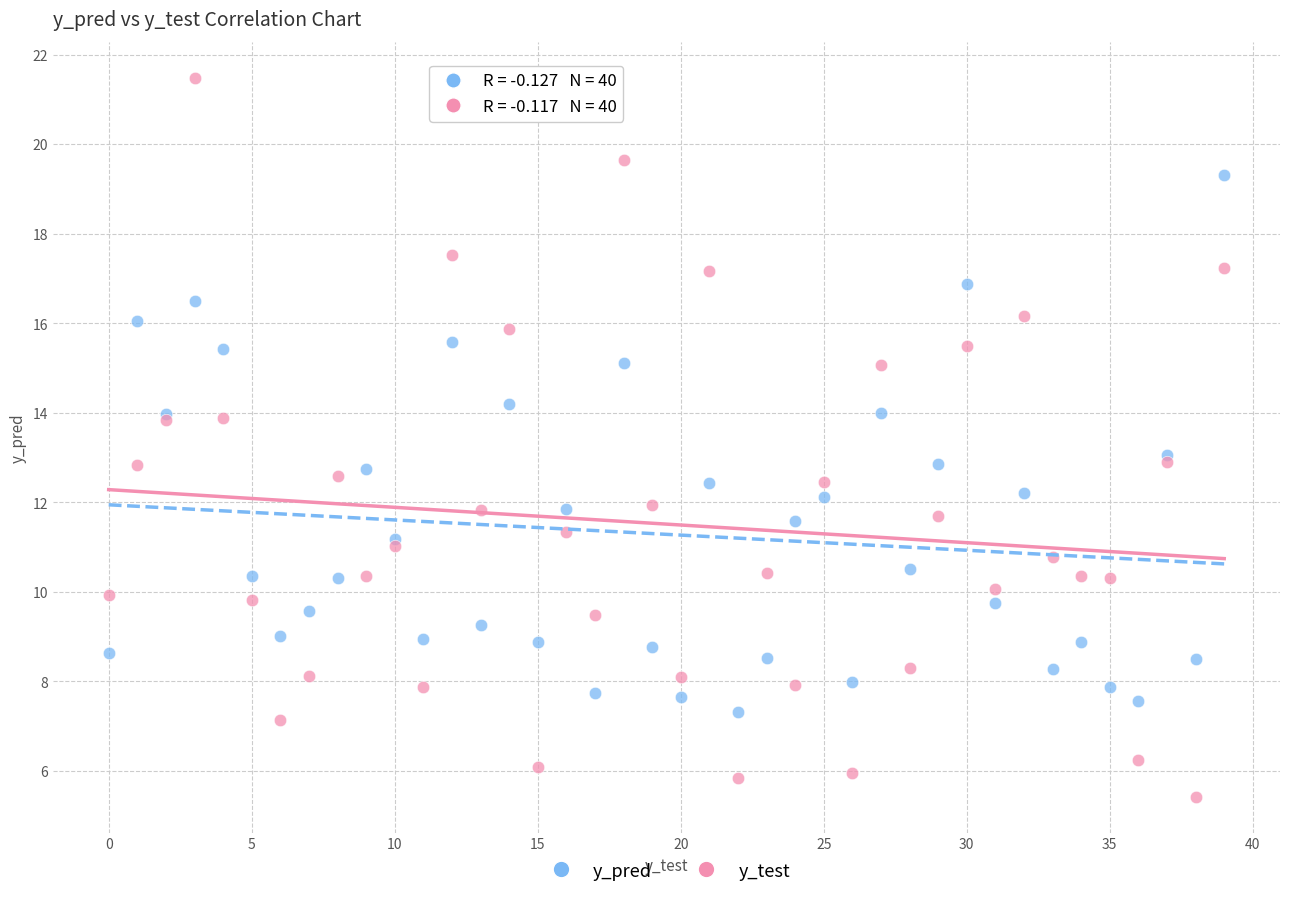

Which series contains the lowest Y value?

y_test